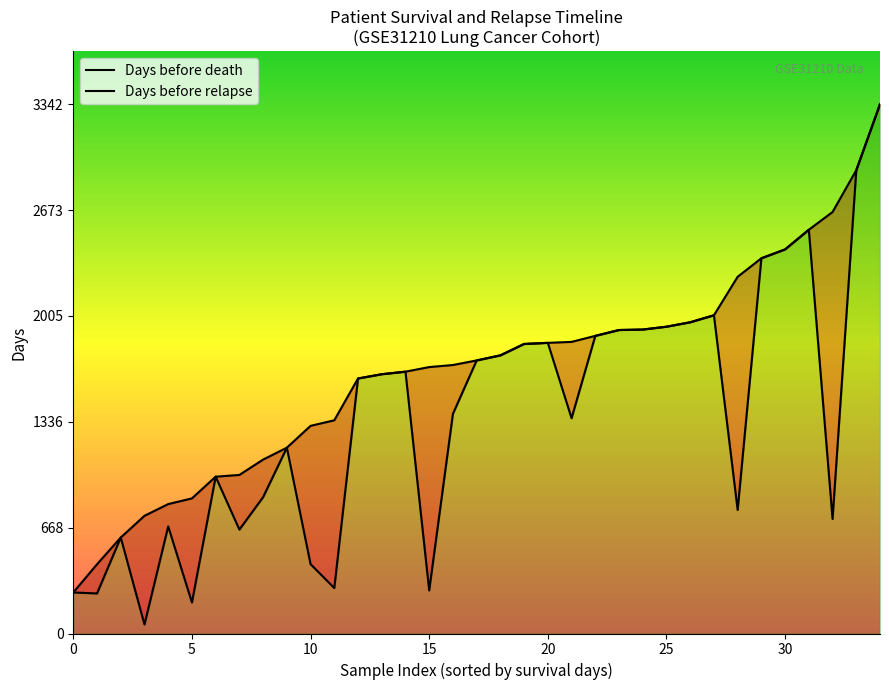

At which label is Days before relapse closest to 1699?

17